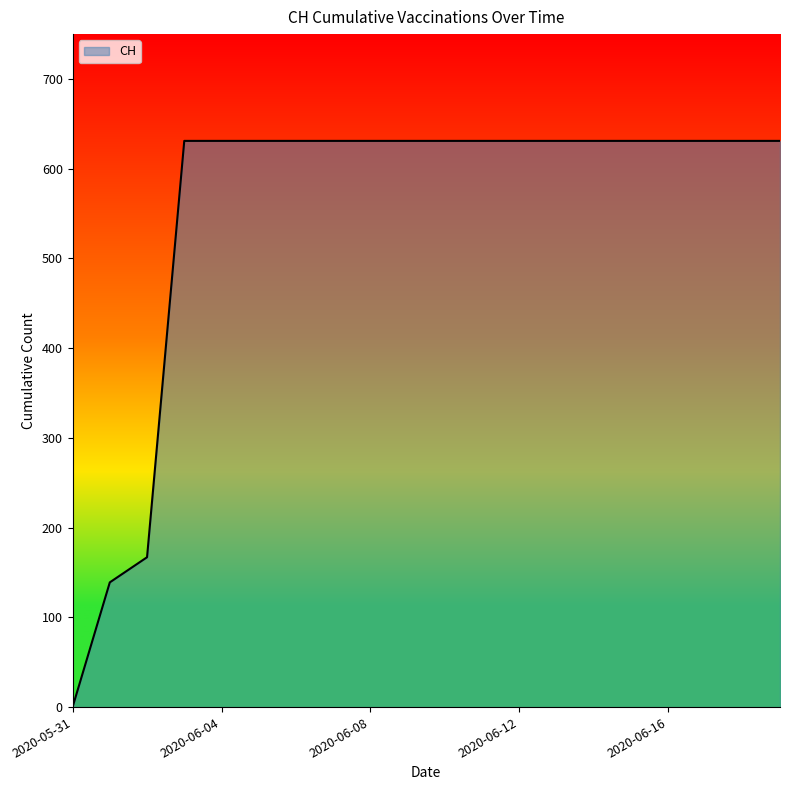

How many lines are shown in the chart?

1